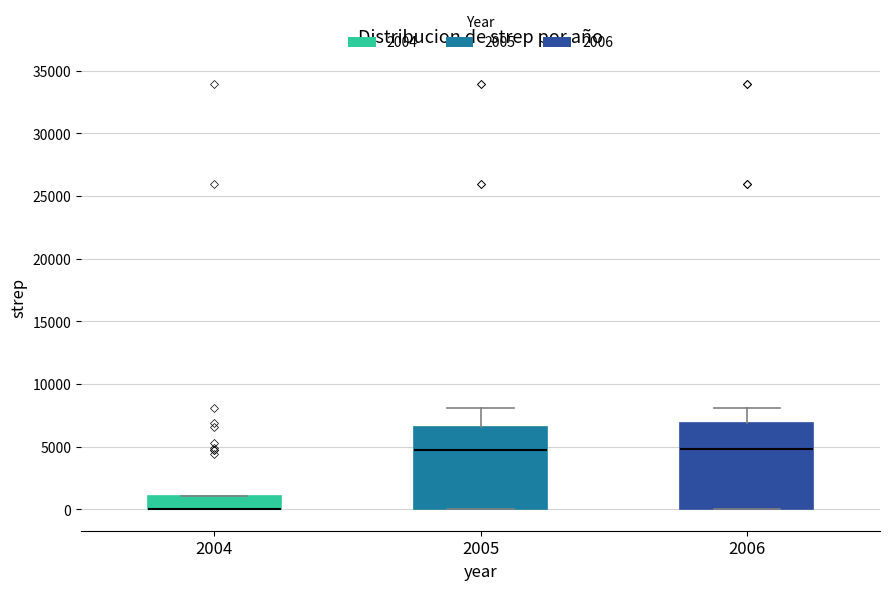

Reading left to right, read every box against the y-axis: the position of its median line, the range the box covers, and the ends of its whiskers. The values are not printed on the chart, so give them approximately, as read against the axis.

2004: median 0 (drawn on the box's lower edge), box 0 to 1000, whiskers 0 to 1000
2005: median 4500, box 0 to 6500, whiskers 0 to 8000
2006: median 5000, box 0 to 7000, whiskers 0 to 8000